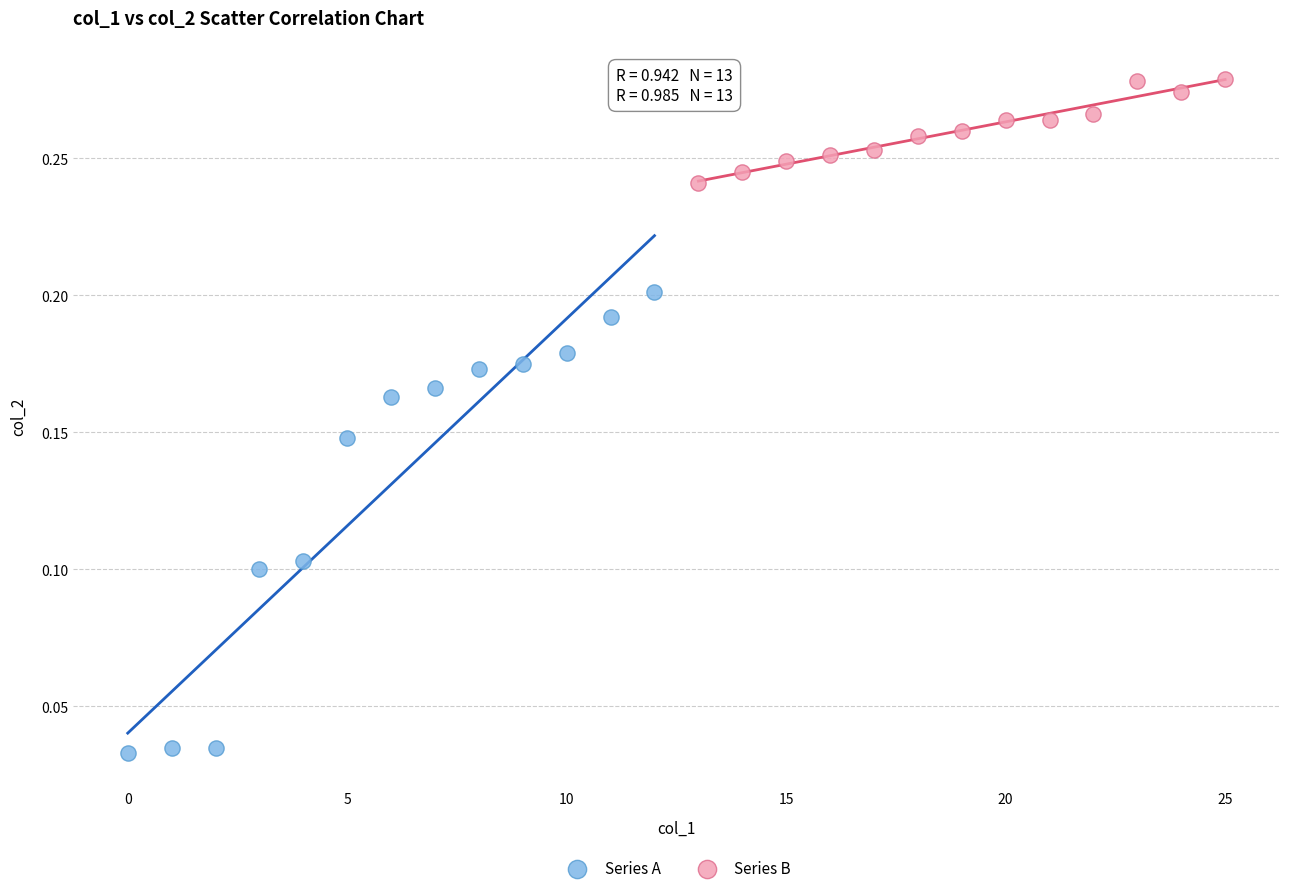

Which series has the widest spread of Y values?

Series A